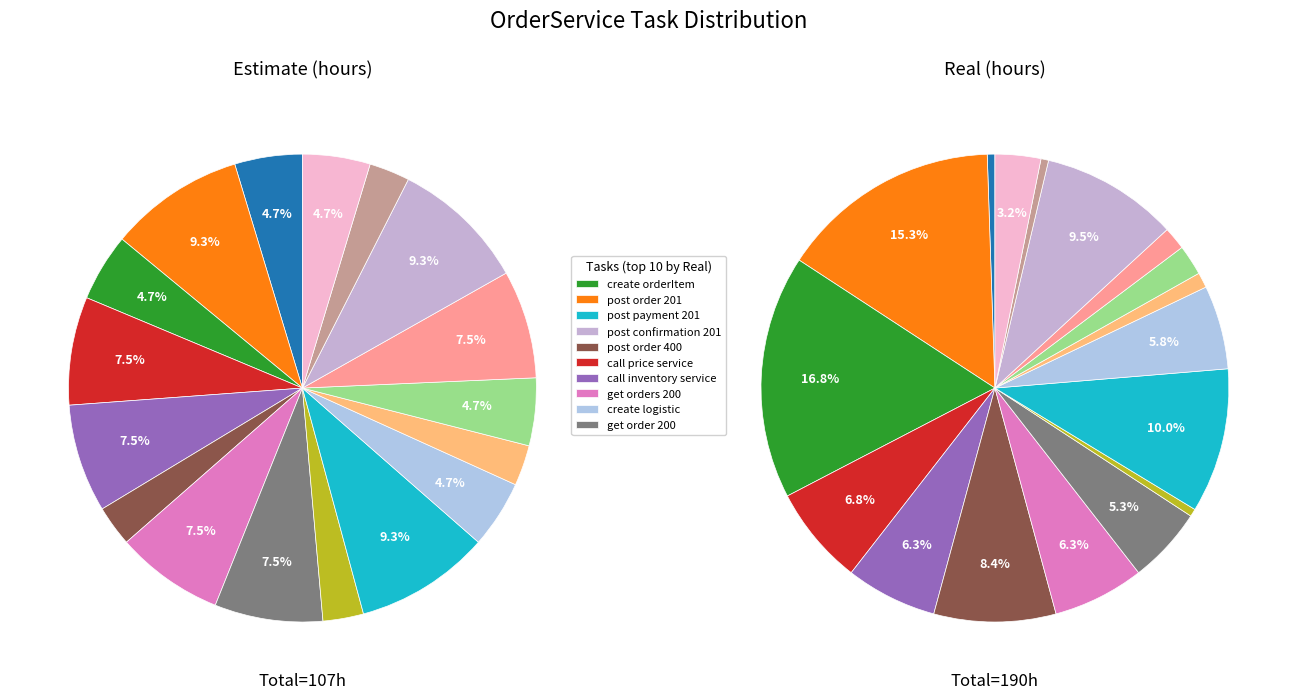

Does any single category account for the majority?

No